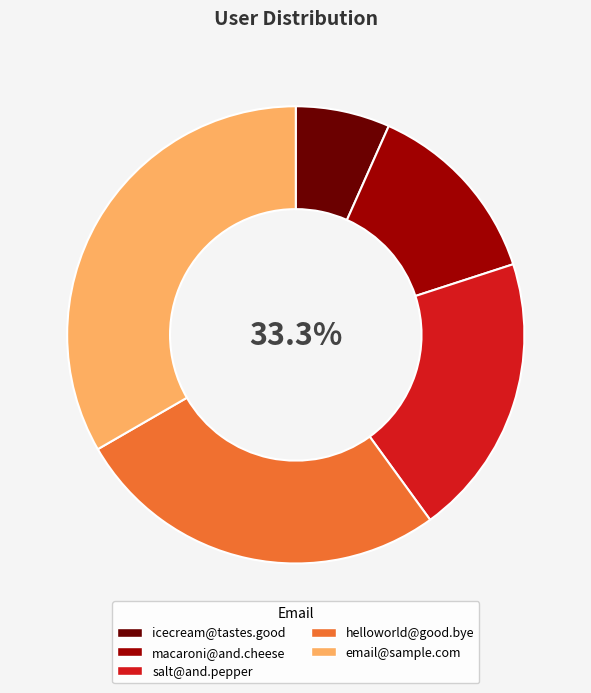

Is the sum of email@sample.com and helloworld@good.bye greater than half?

Yes